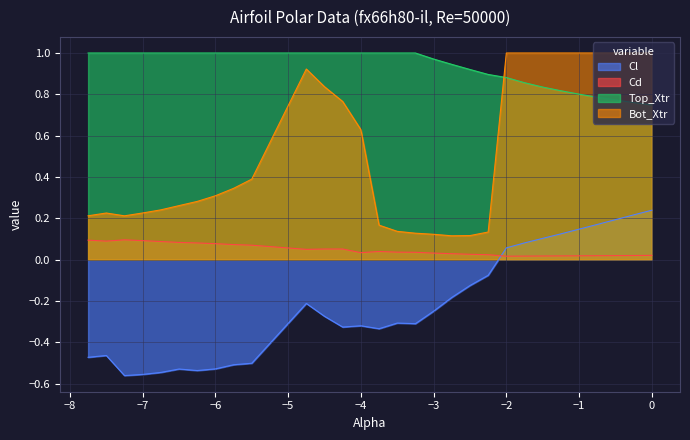

What are all the series names shown in the legend?

Cl, Cd, Top_Xtr, Bot_Xtr